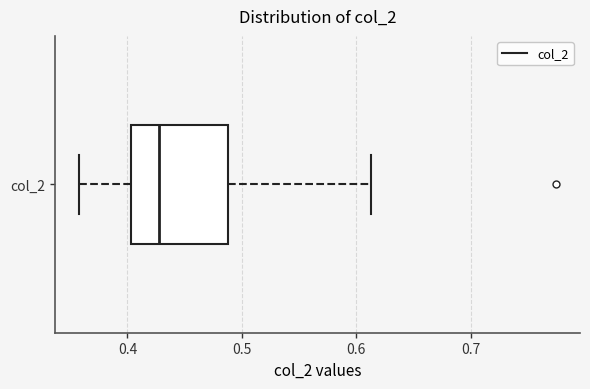

Read this box plot against the x-axis: the position of the median line, the range covered by the box, and the ends of both whiskers. The values are not printed on the chart, so give them approximately, as read against the axis.

median 0.43, box 0.40 to 0.49, whiskers 0.36 to 0.61